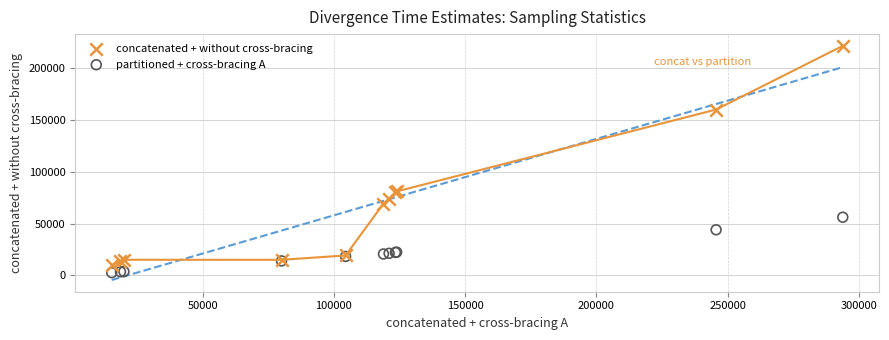

Which series reaches the maximum Y coordinate?

concatenated + without cross-bracing